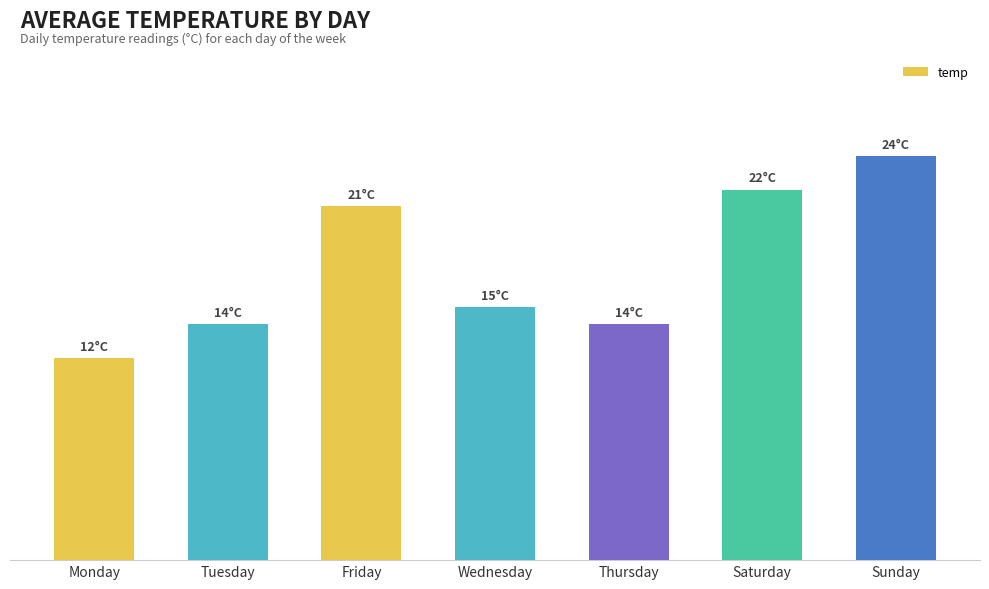

Reading left to right, what are all the values shown in this chart?

12	14	21	15	14	22	24